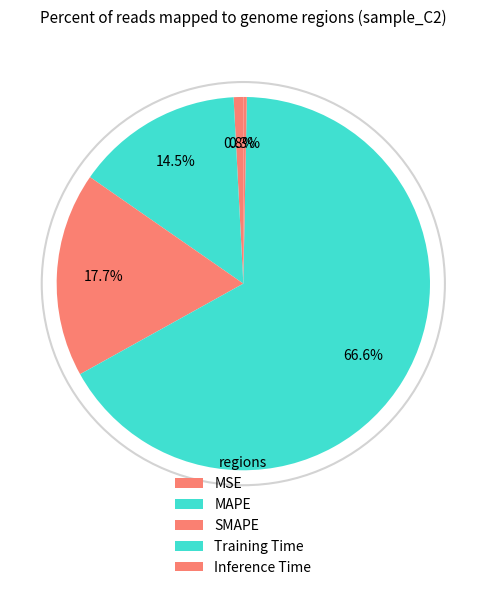

True or false: SMAPE accounts for 6% of the total.

False